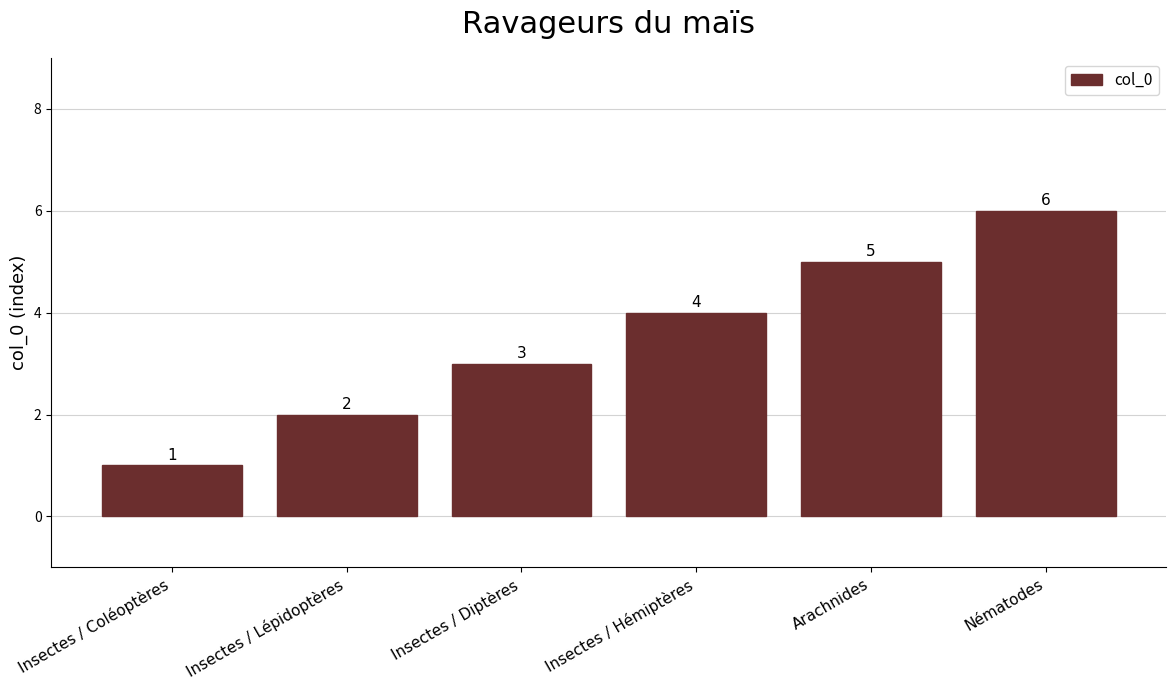

What is the greatest value displayed?

6